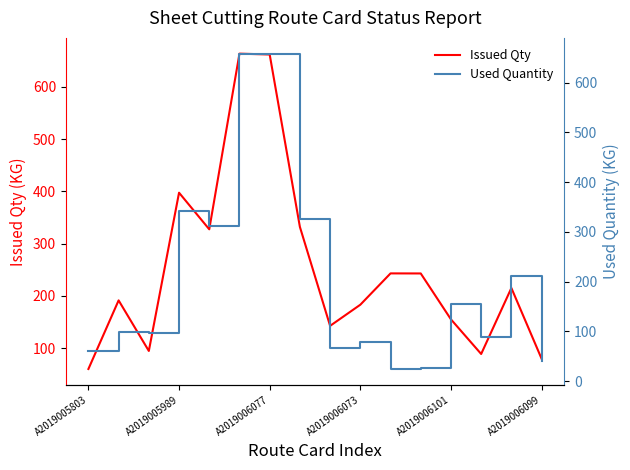

List the series in order of their peak value, highest first.

Issued Qty, Used Quantity